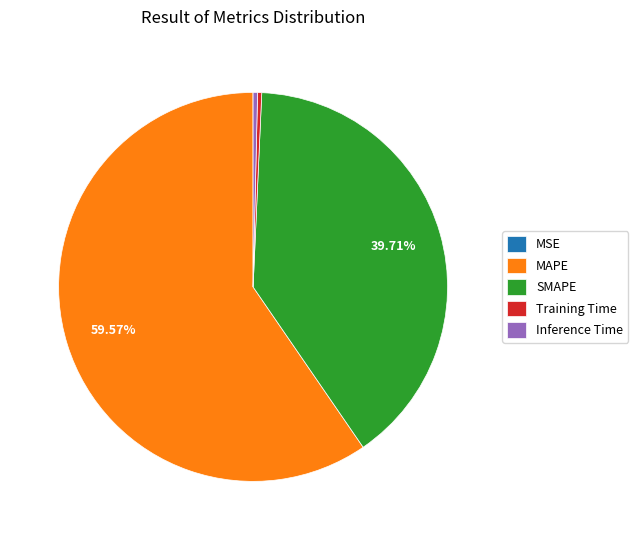

What is the majority slice?

MAPE